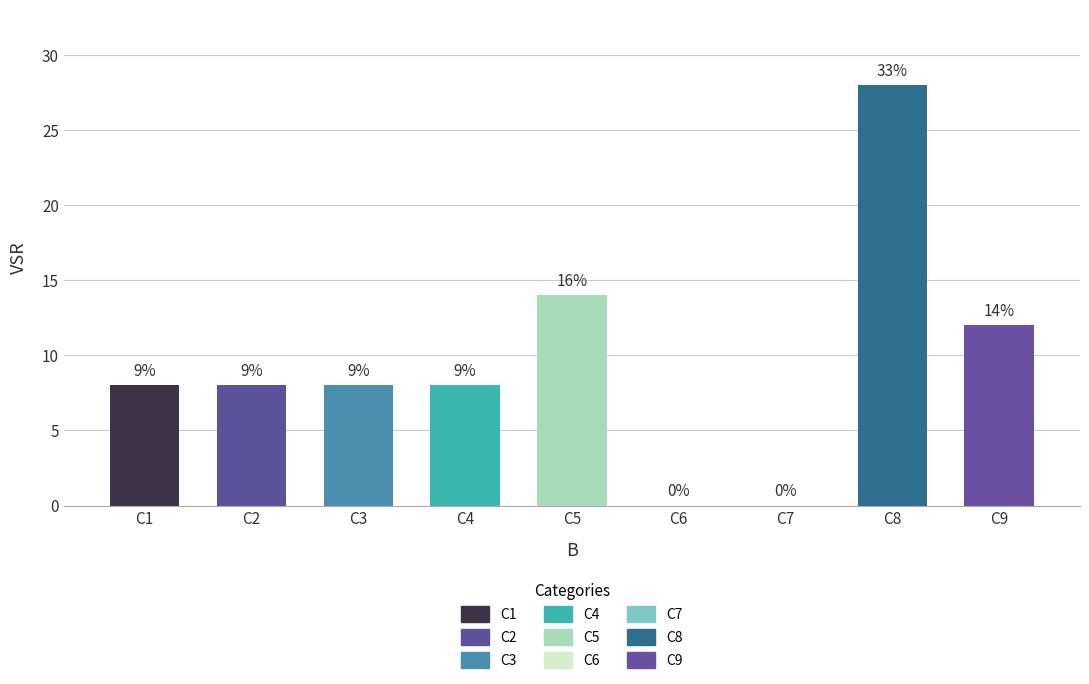

Are the bars horizontal?

No